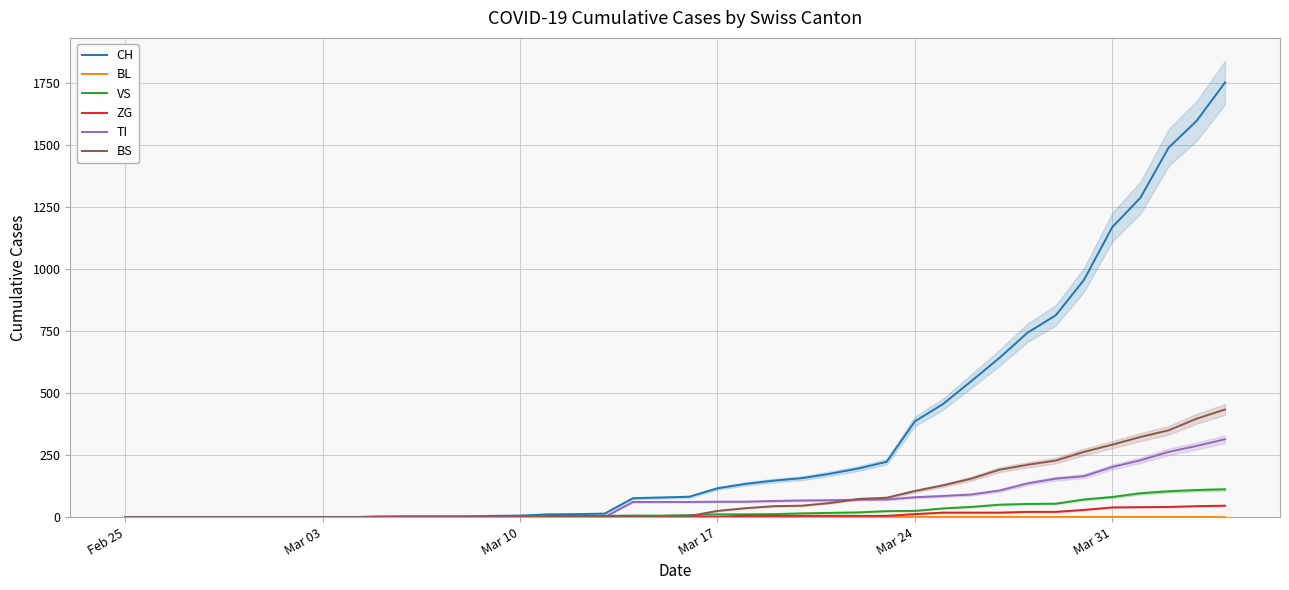

True or false: CH and TI intersect in this chart.

False